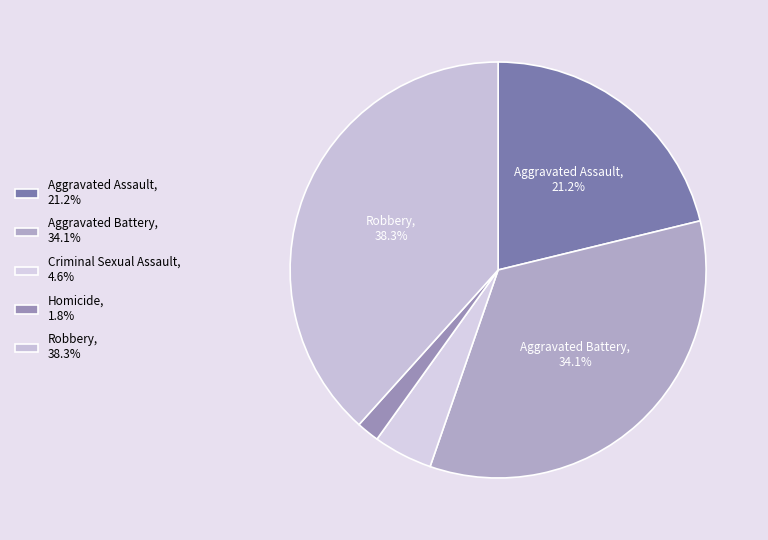

To the nearest percent, what is the combined percentage of Homicide and Aggravated Assault?

23%